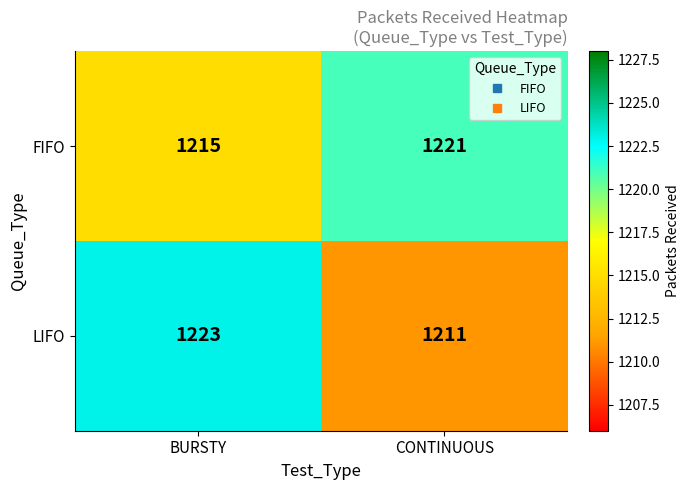

What is the approximate value of LIFO at CONTINUOUS, to the nearest 5?

1210